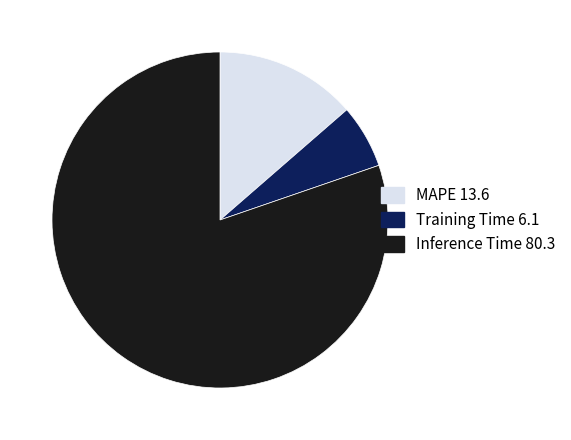

Rank the categories by value from lowest to highest.

Training Time, MAPE, Inference Time